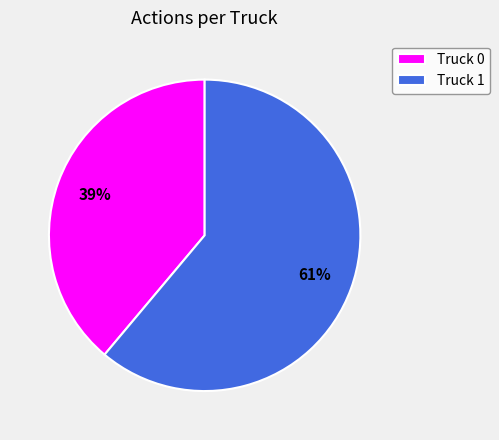

What is the ratio of the value at Truck 1 to the value at Truck 0?

1.6